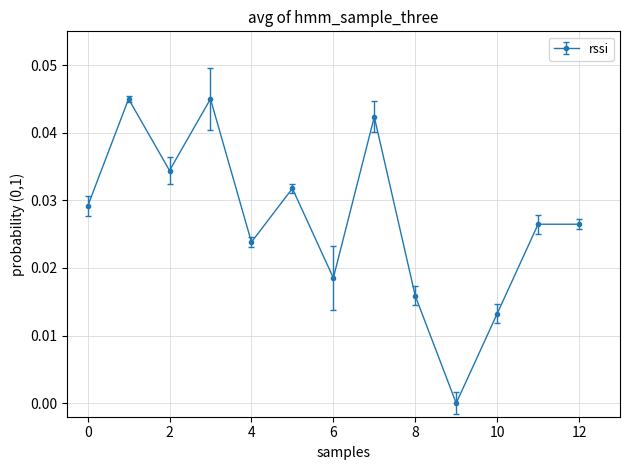

What is the sum of all values?

0.4